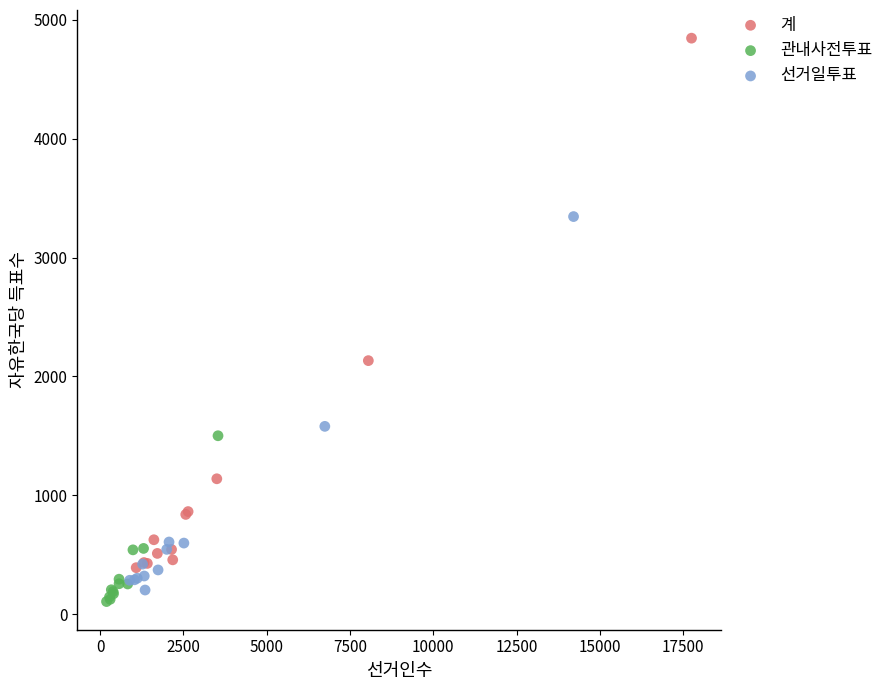

Which series contains the highest Y value?

계